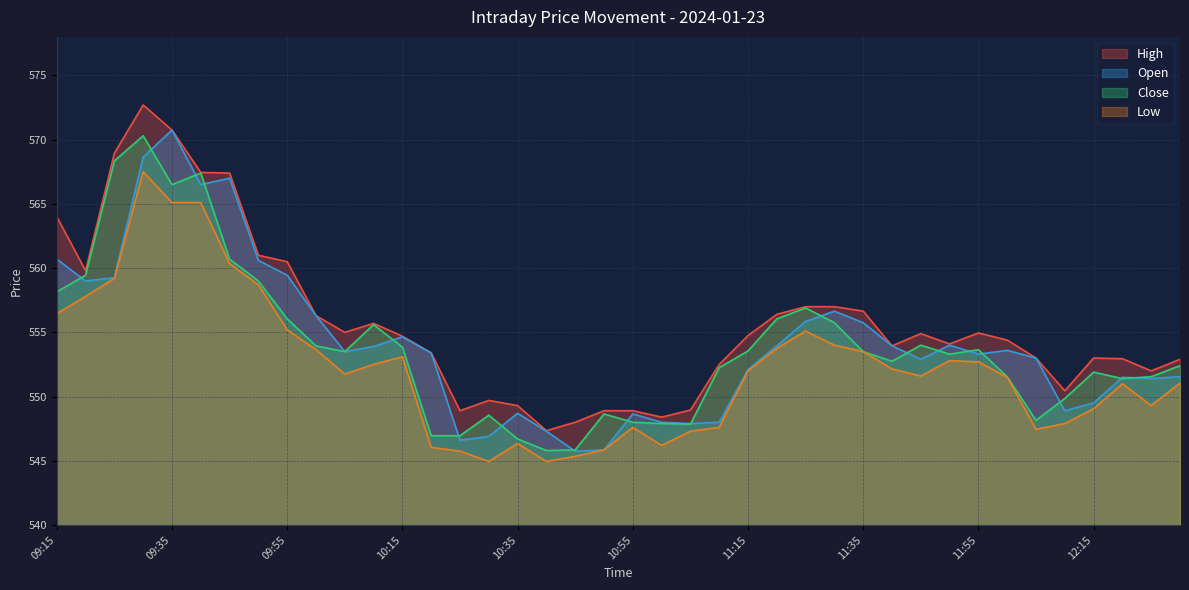

What is the spread (max minus min) of values at 11:55?

2.2